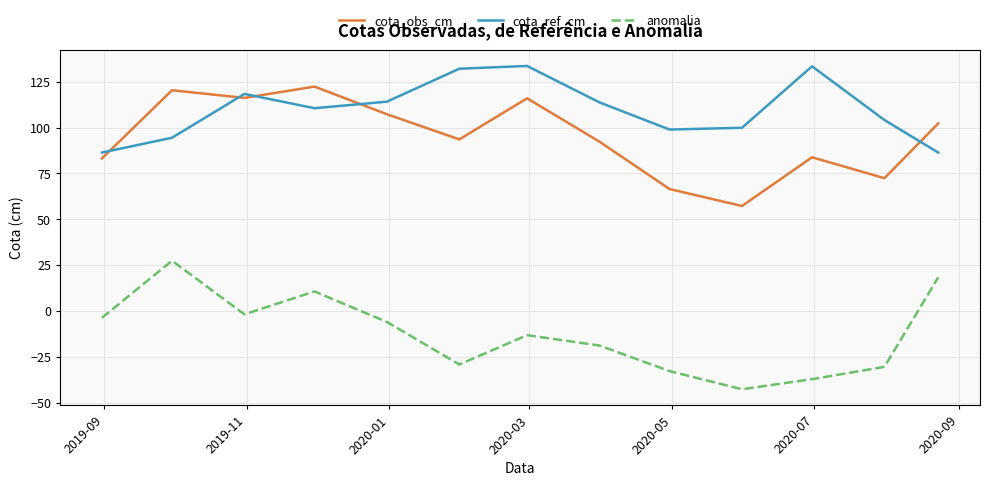

What is the minimum value shown in the chart?

-42.7